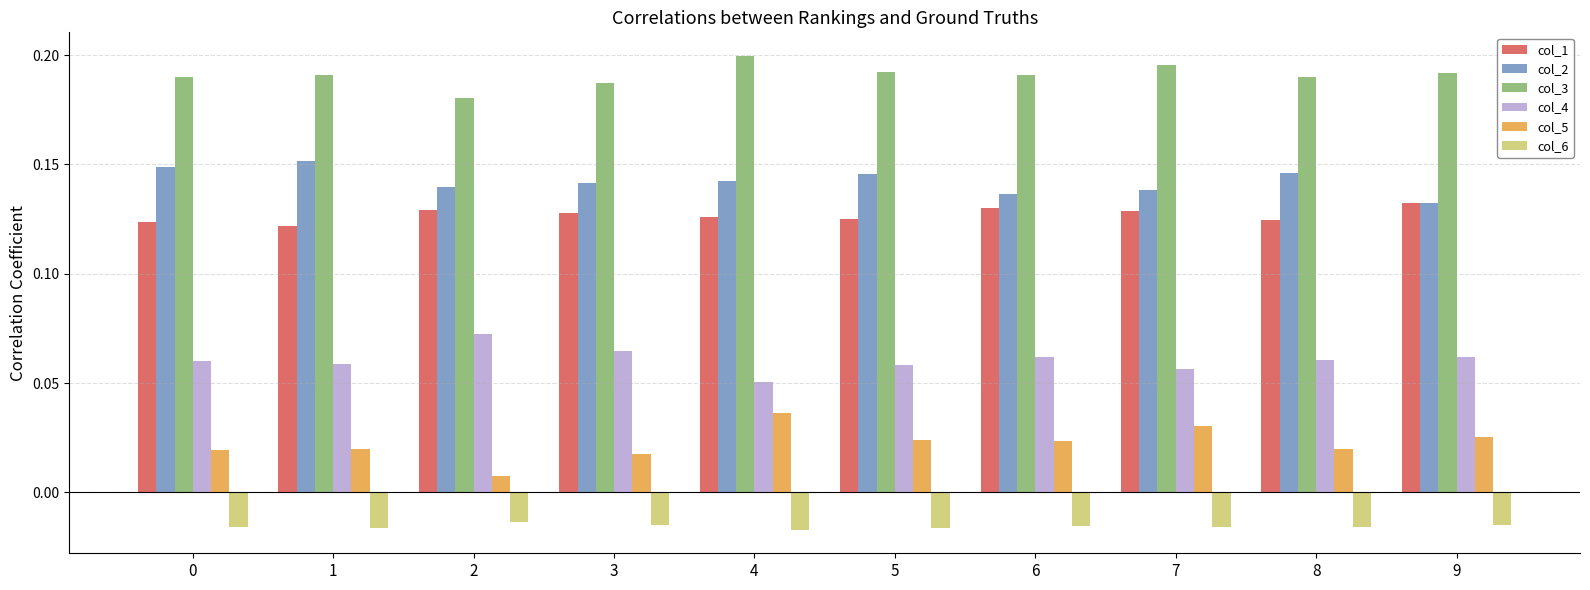

Are the bars horizontal?

No